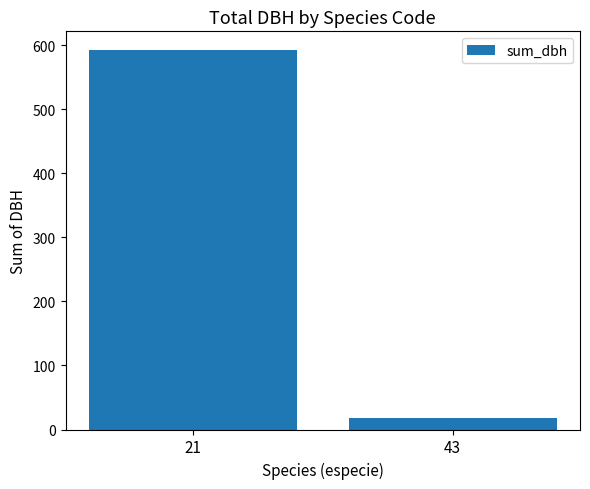

Which label corresponds to the largest value in the chart?

21